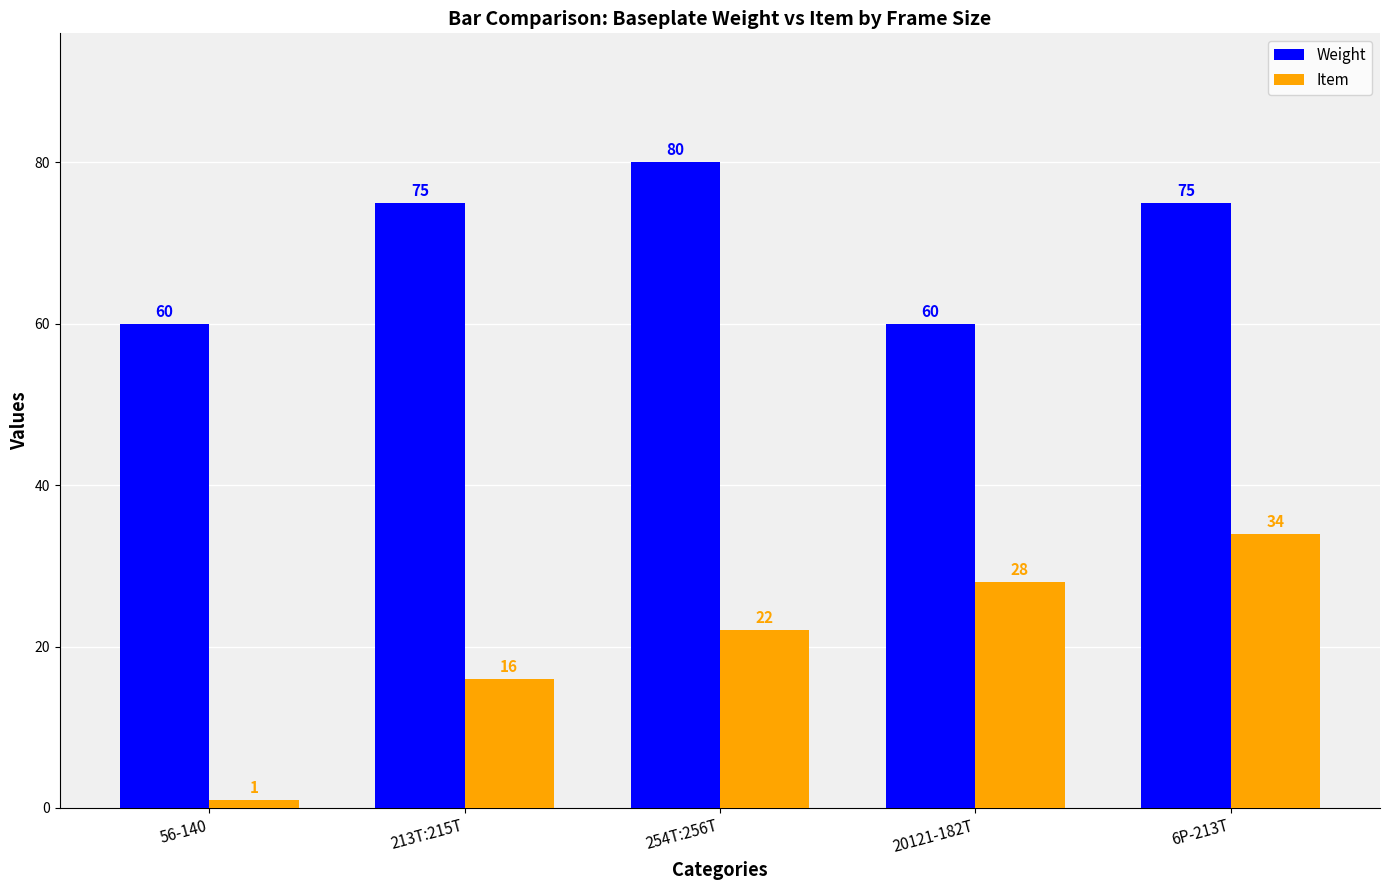

Between 56-140 and 6P-213T, which series saw the biggest shift?

Item